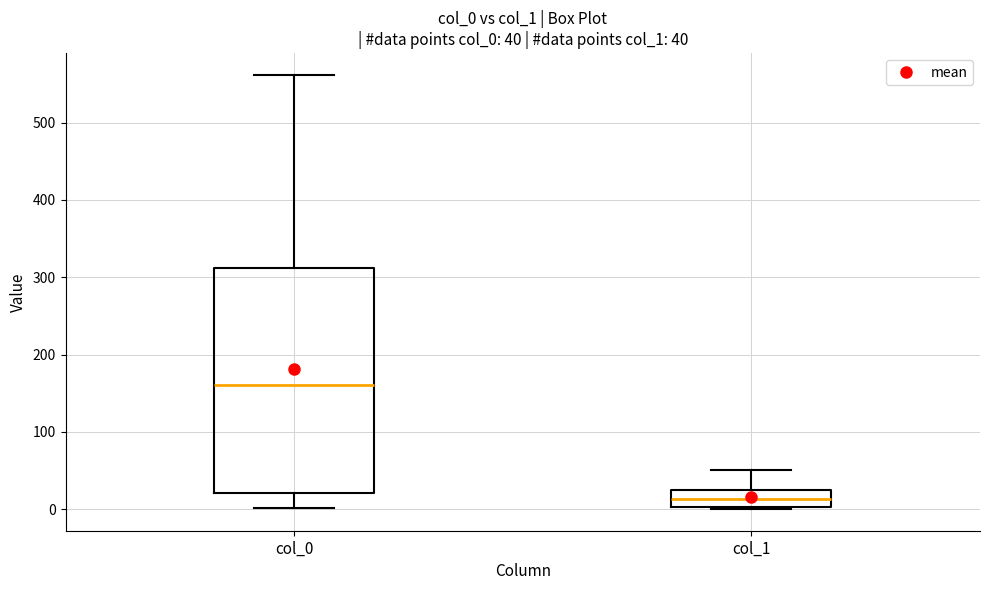

Which box has the lowest median line?

col_1